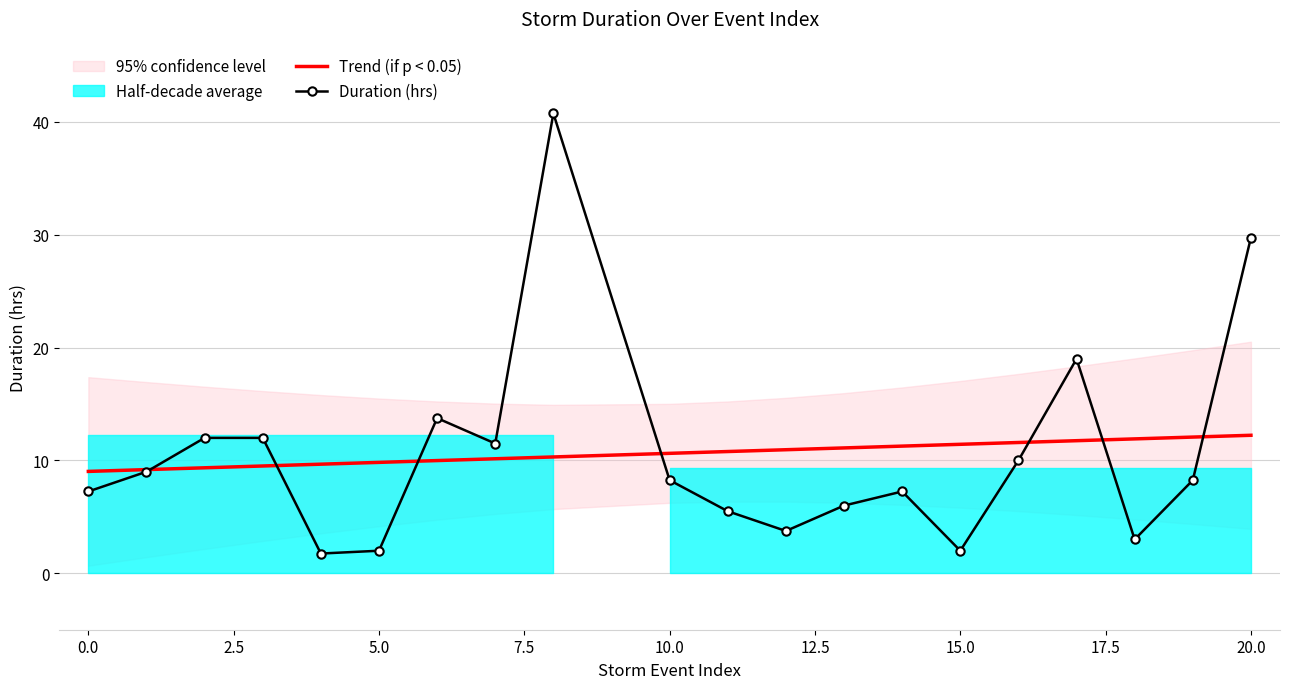

How many lines are shown in the chart?

2